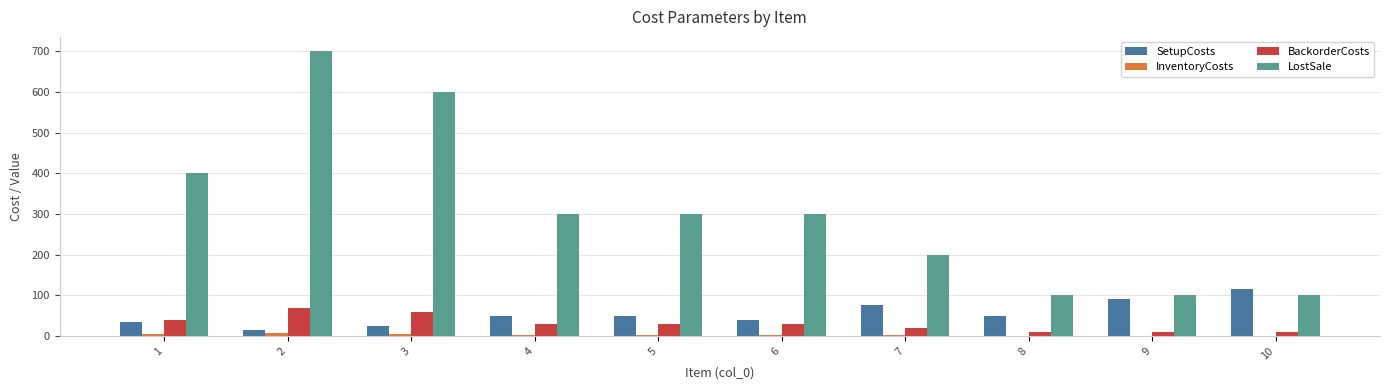

How many series are shown in this chart?

4